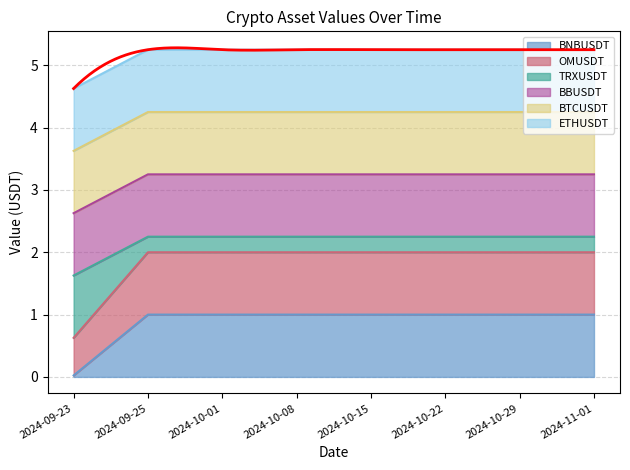

The value of BNBUSDT at 2024-10-15 is 1.0. True or false?

True